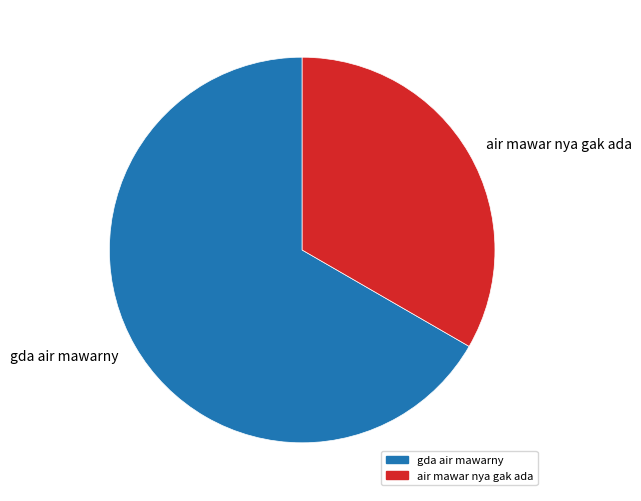

The air mawar nya gak ada slice represents 48% of the pie. True or false?

False